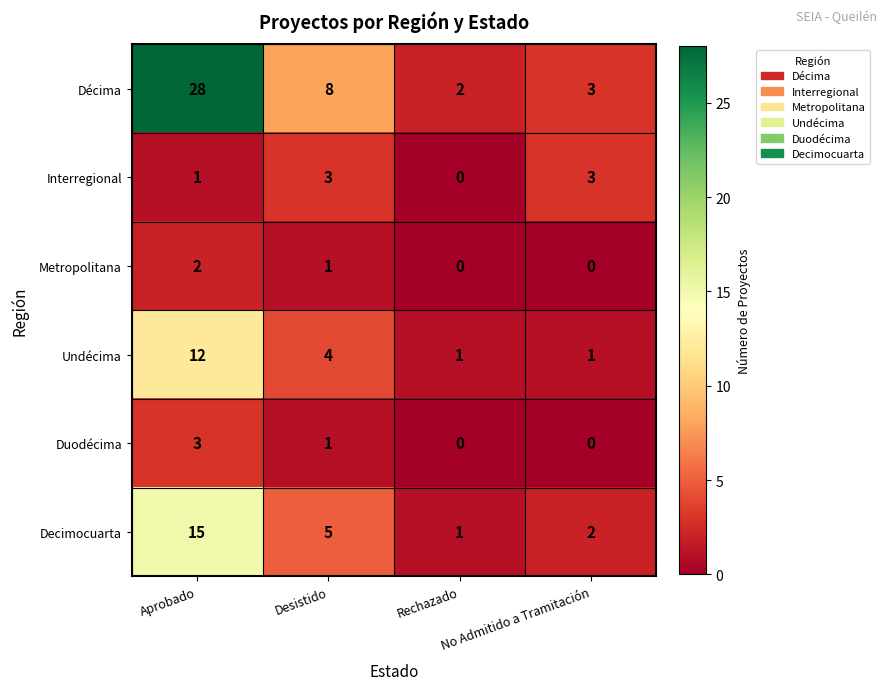

Which series has the largest total across all categories?

Décima